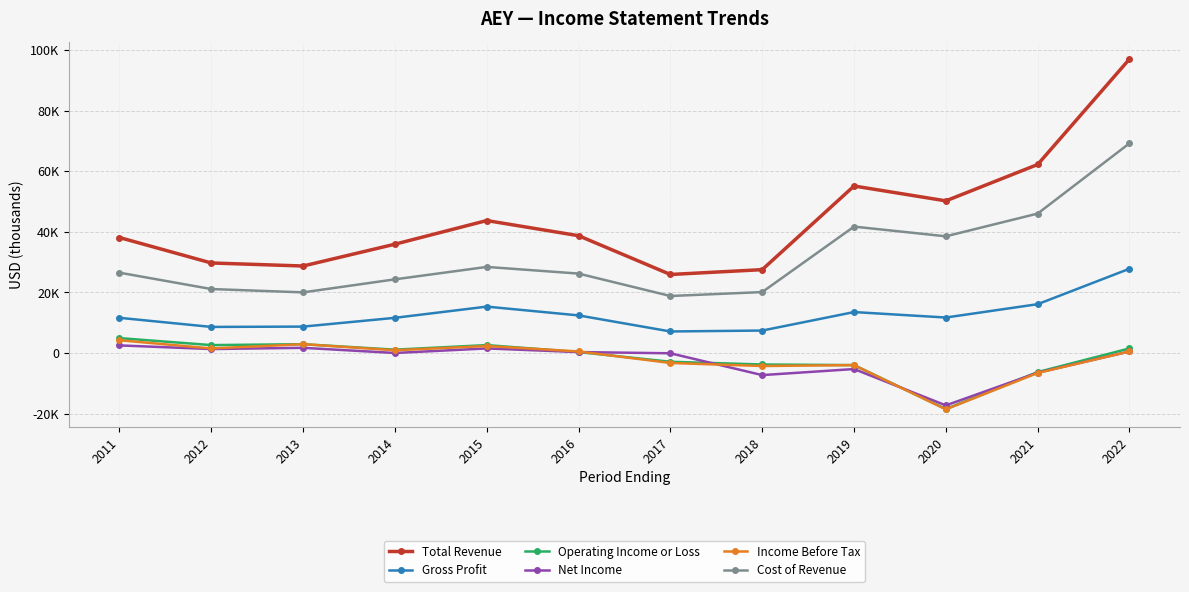

What are all the series names shown in the legend?

Total Revenue, Gross Profit, Operating Income or Loss, Net Income, Income Before Tax, Cost of Revenue